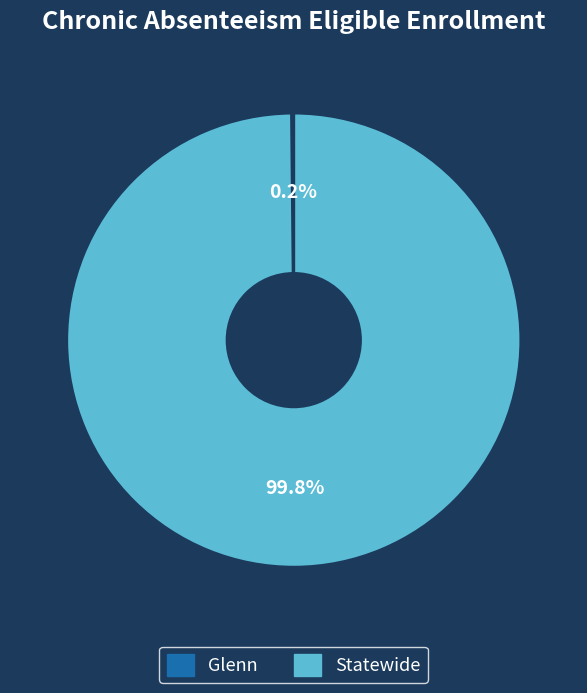

Which slice is the largest?

Statewide